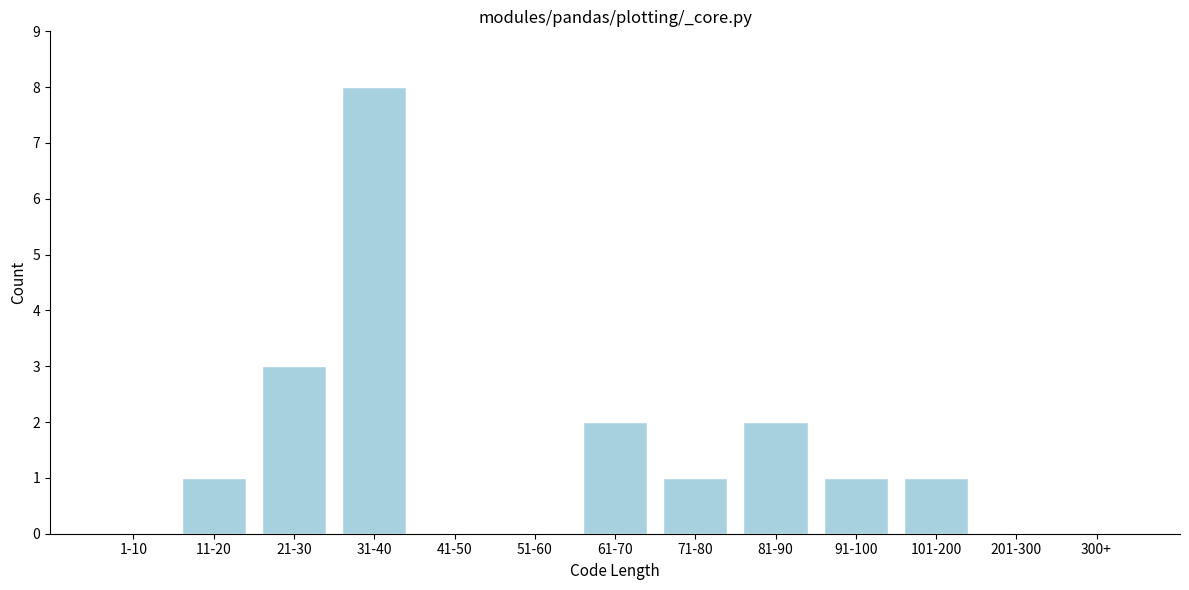

Reading left to right, transcribe all the data shown in this chart.

1-10=0	11-20=1	21-30=3	31-40=8	41-50=0	51-60=0	61-70=2	71-80=1	81-90=2	91-100=1	101-200=1	201-300=0	300+=0